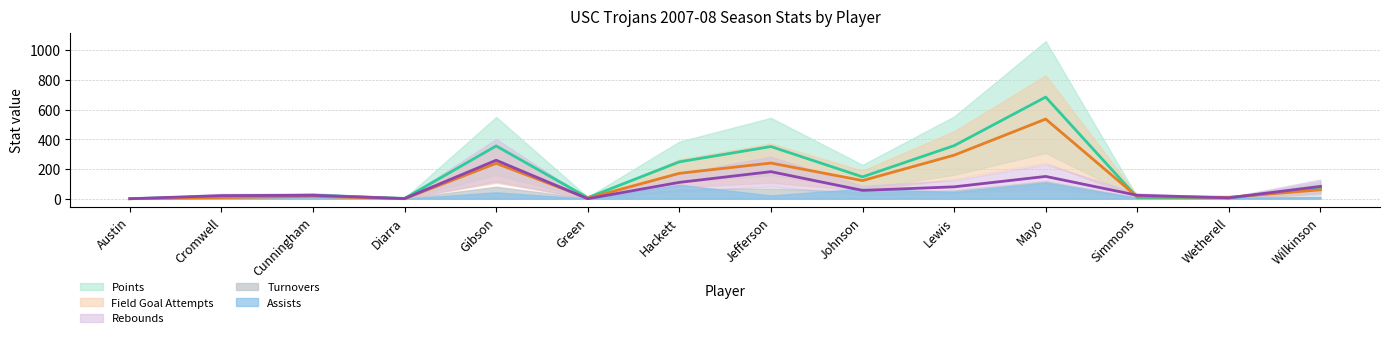

What is the maximum value for rebounds?

259